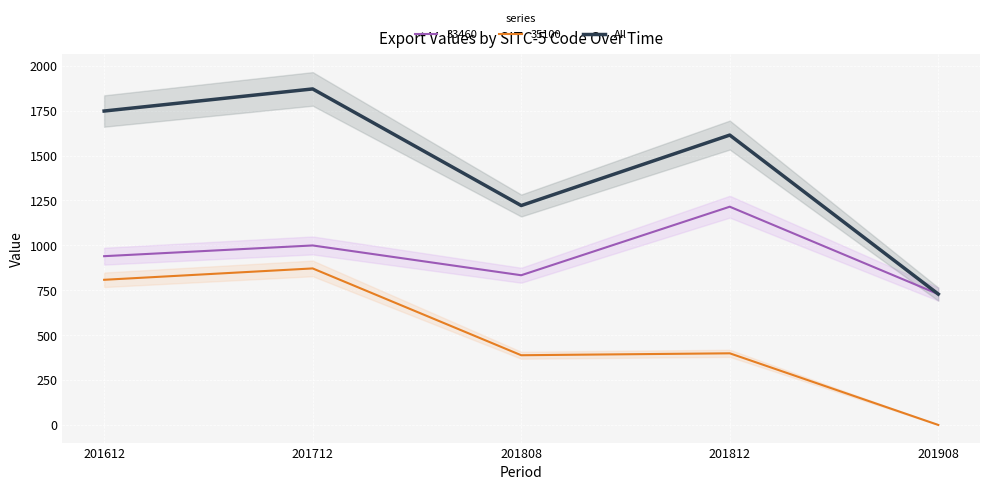

What is the ratio of the value at 201812 to the value at 201908?

2.2